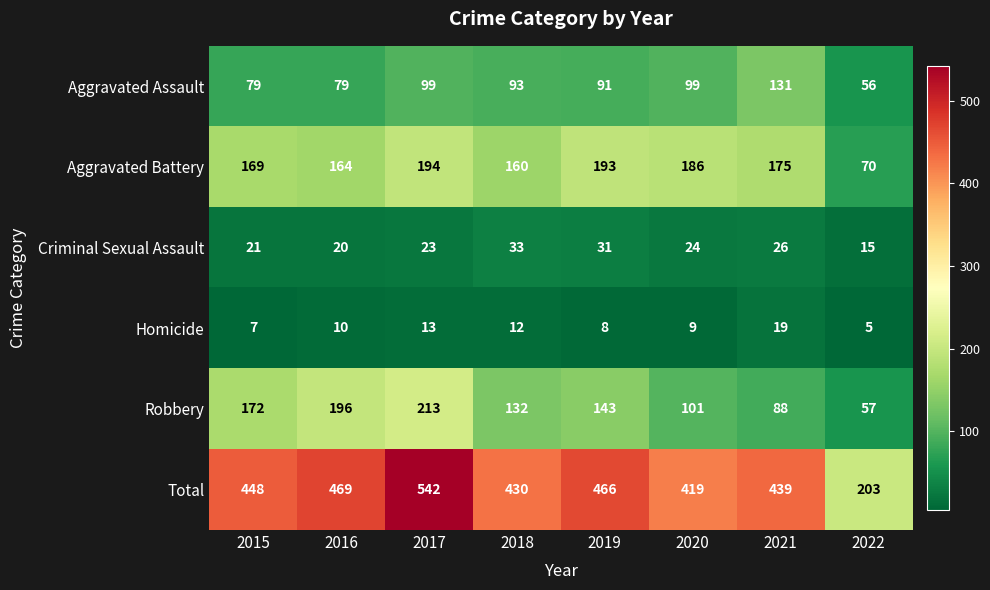

Which category has the lowest value across all series?

2022